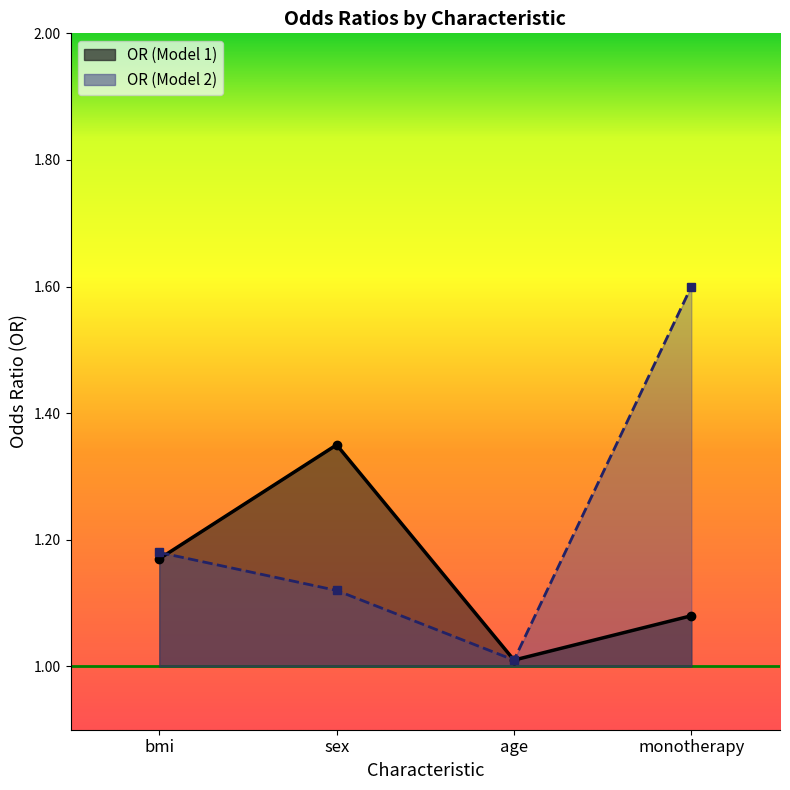

Count the number of data series in this chart.

2